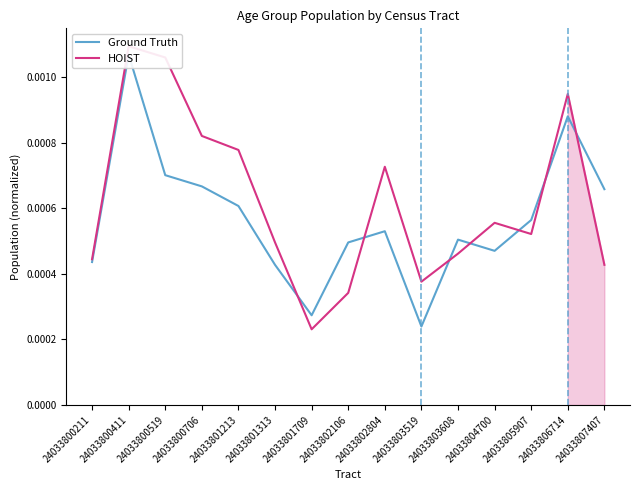

Which series has the widest spread of values?

HOIST